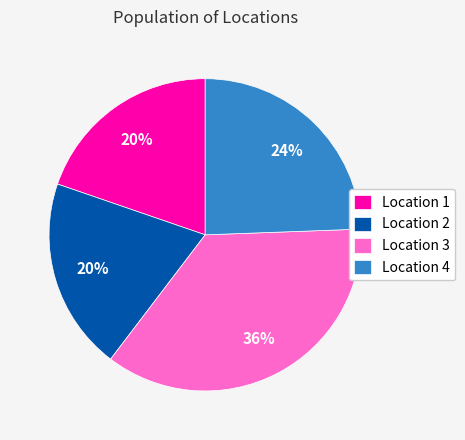

Does any single category account for the majority?

No